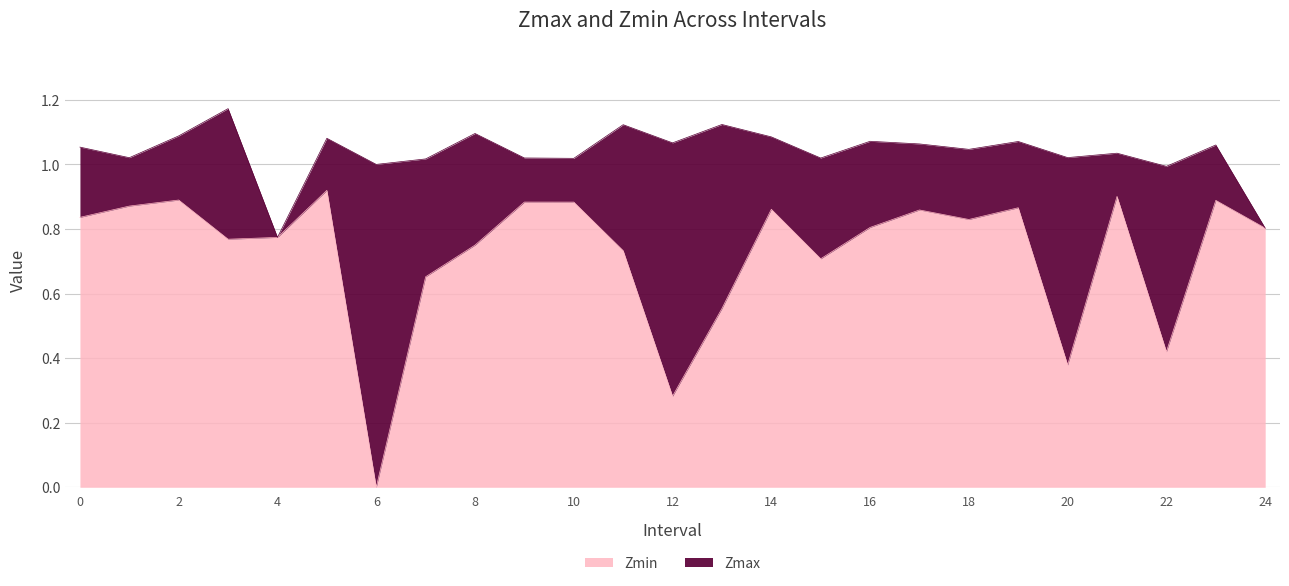

What is the greatest value displayed?

1.2